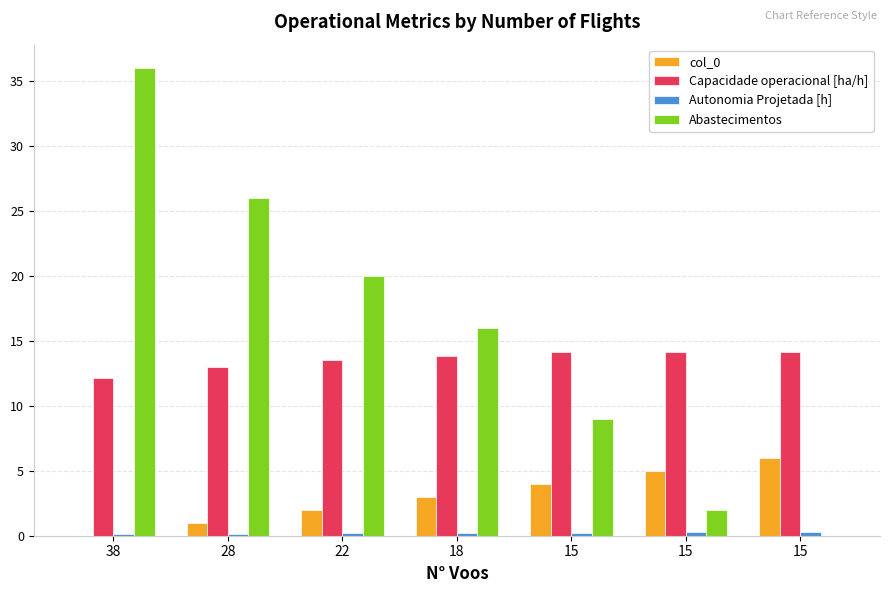

At 15, list the series in order from largest to smallest.

Capacidade operacional [ha/h], Abastecimentos, col_0, Autonomia Projetada [h]